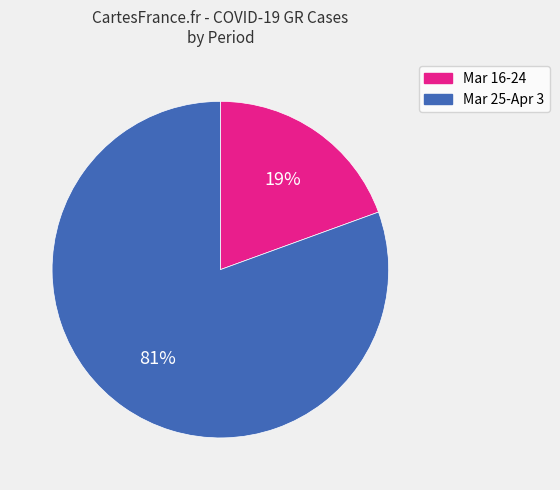

To the nearest percent, what is the average slice percentage?

50%